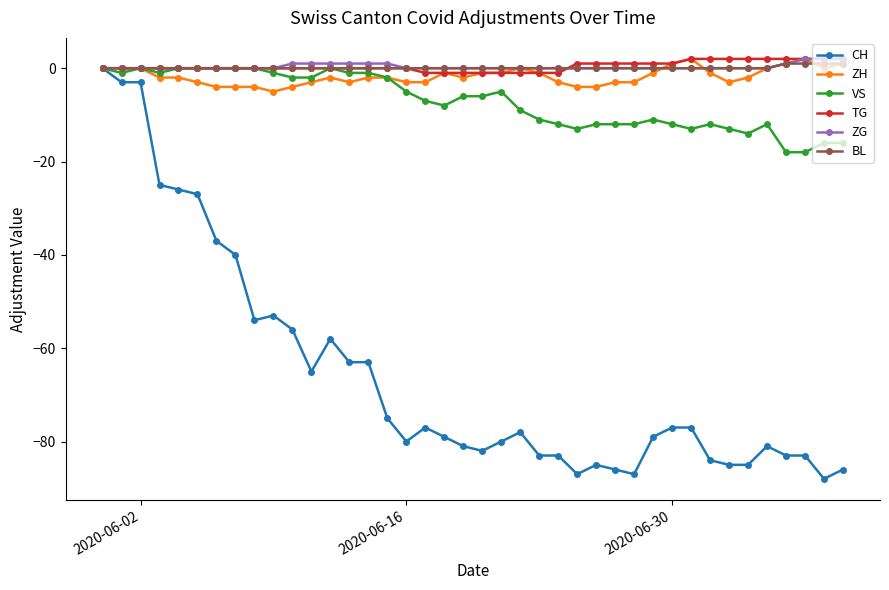

What is the value of the CH point at the 29th from the left?

-87